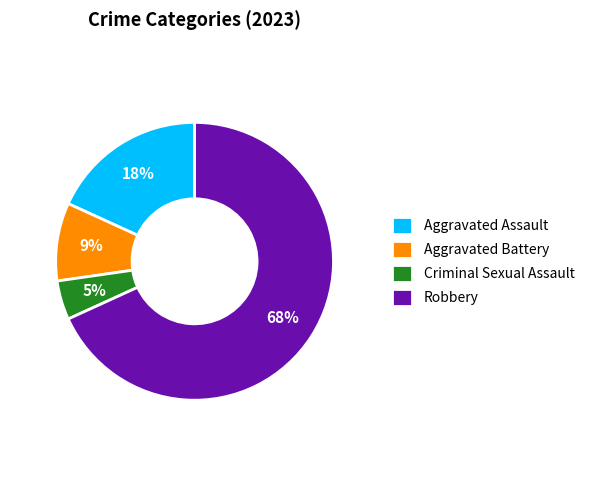

What percentage is the Aggravated Assault slice, to the nearest percent?

18%